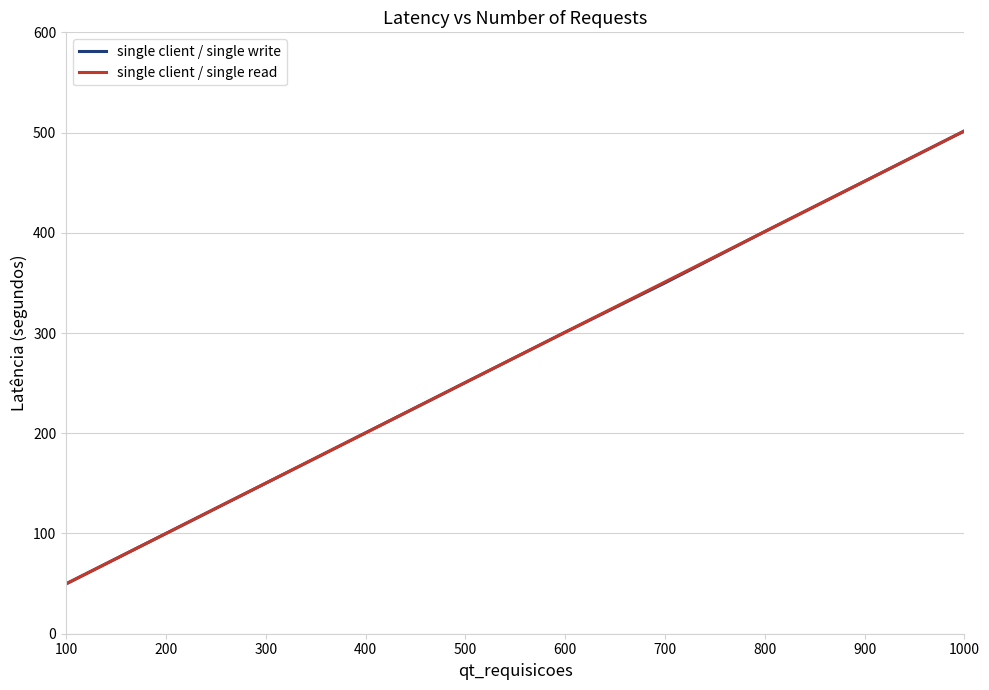

Which series changed the most between 400 and 800?

single client / single read